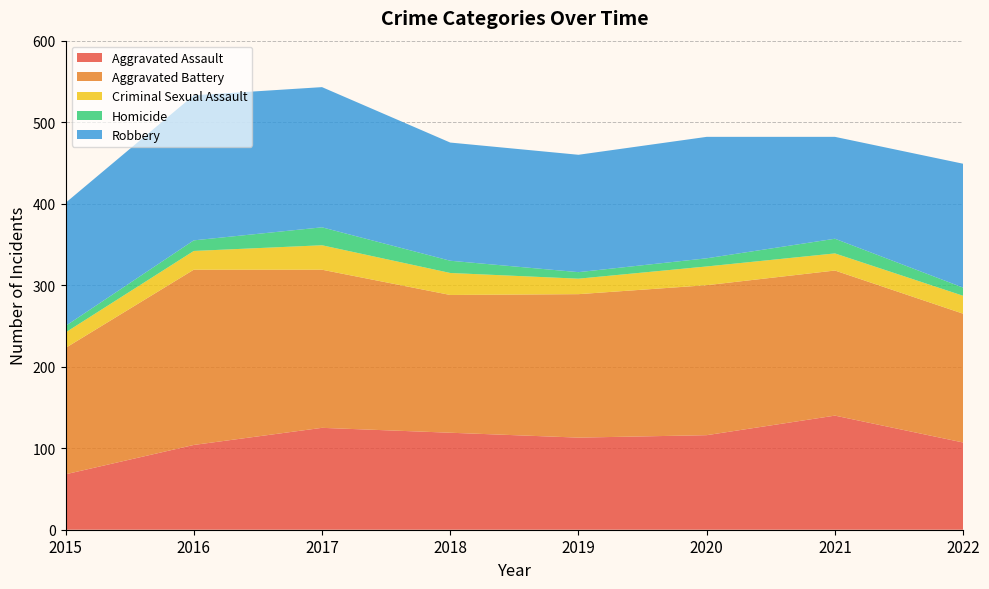

Reading left to right, list all the values displayed in this chart.

Aggravated Assault: 2015=68	2016=104	2017=125	2018=119	2019=113	2020=116	2021=140	2022=107
Aggravated Battery: 2015=155	2016=215	2017=194	2018=169	2019=176	2020=184	2021=178	2022=158
Criminal Sexual Assault: 2015=19	2016=23	2017=30	2018=27	2019=19	2020=23	2021=21	2022=22
Homicide: 2015=8	2016=13	2017=22	2018=15	2019=8	2020=10	2021=18	2022=10
Robbery: 2015=151	2016=178	2017=172	2018=145	2019=144	2020=149	2021=125	2022=152